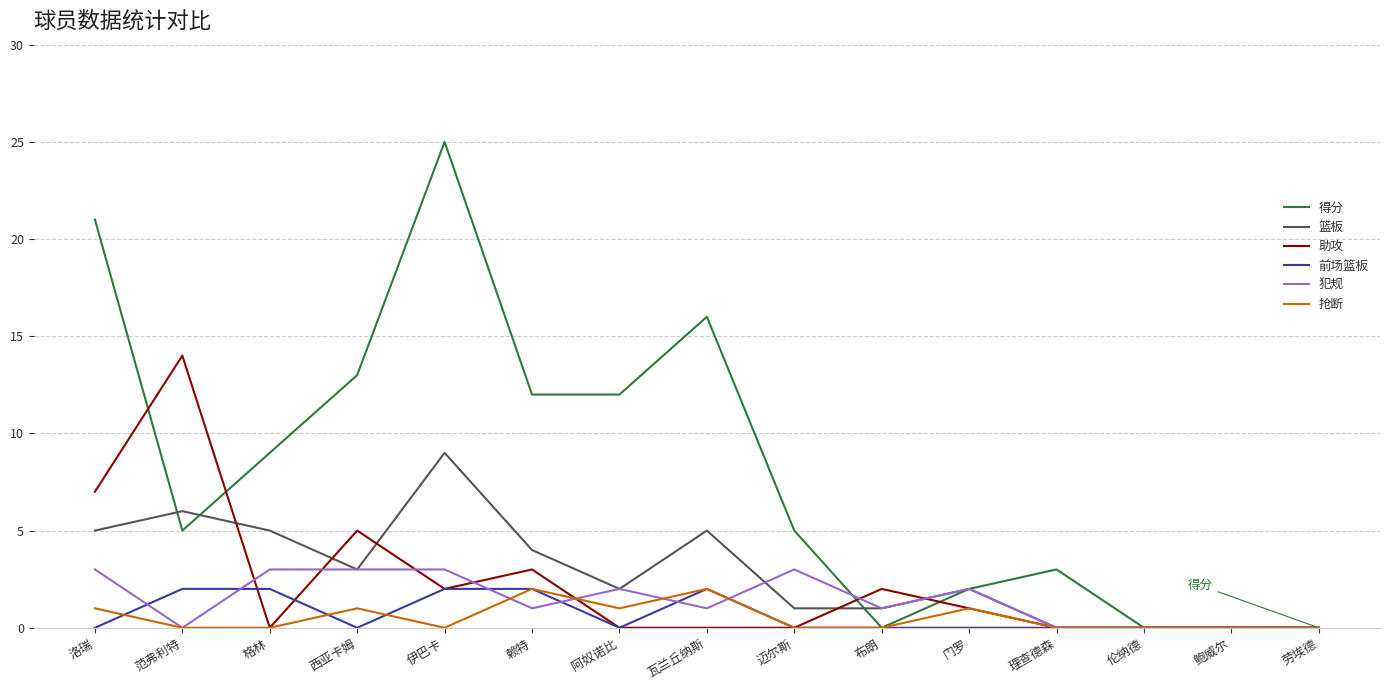

What is the difference between the maximum and minimum values in the 抢断 series?

2